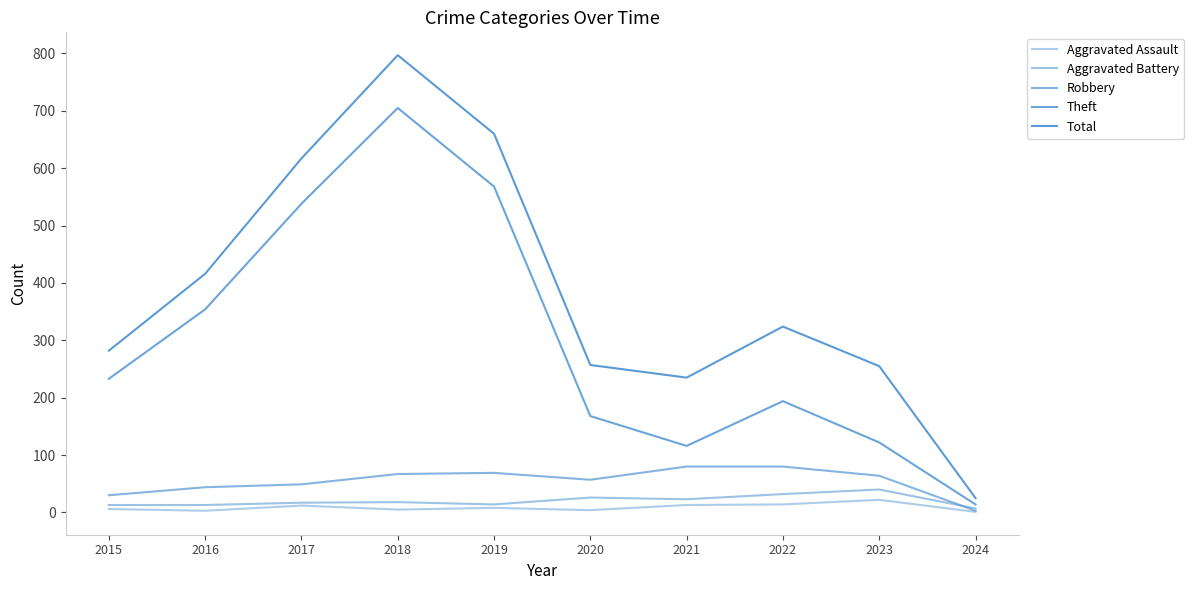

What is the value of the Aggravated Battery point at the 3rd from the left?

17